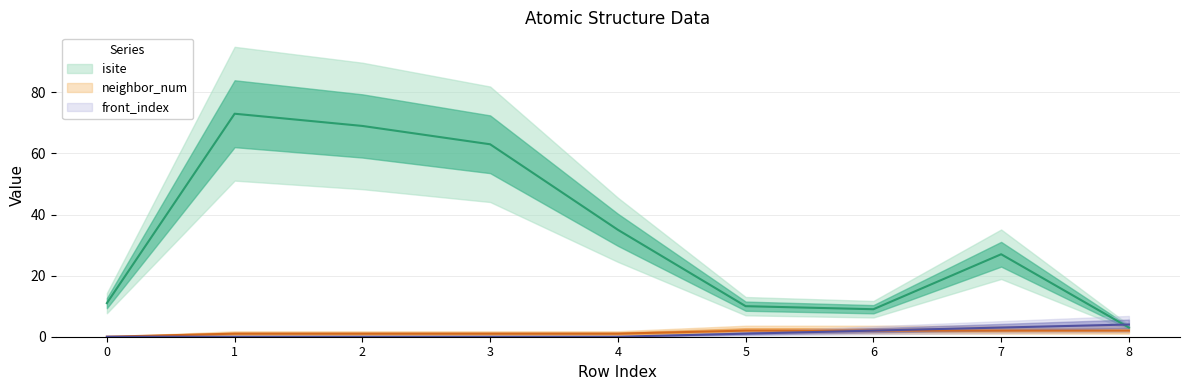

Is this an area chart (filled region under the line)?

No